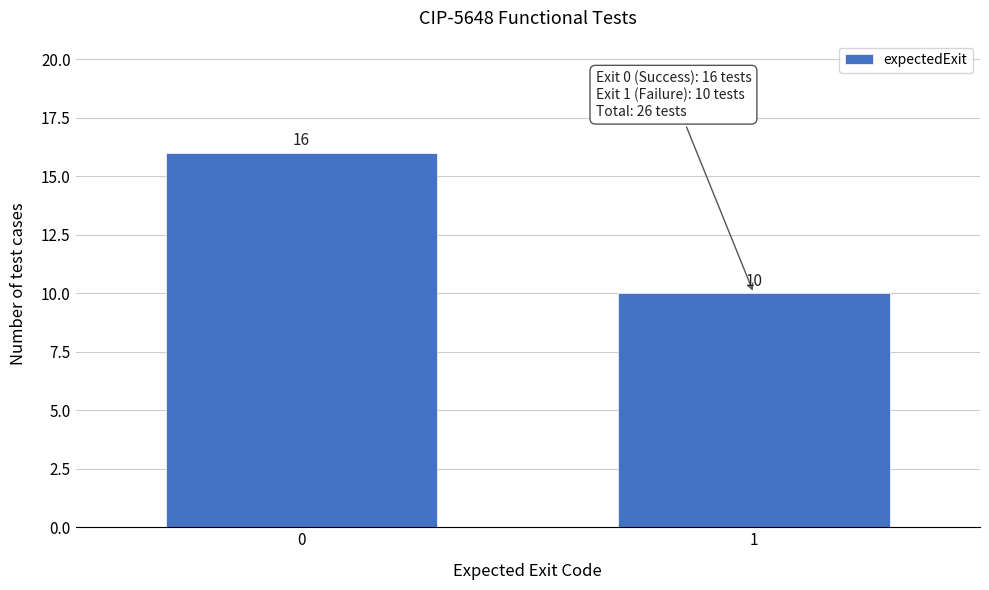

Reading left to right, extract all data points from this chart.

0=16	1=10